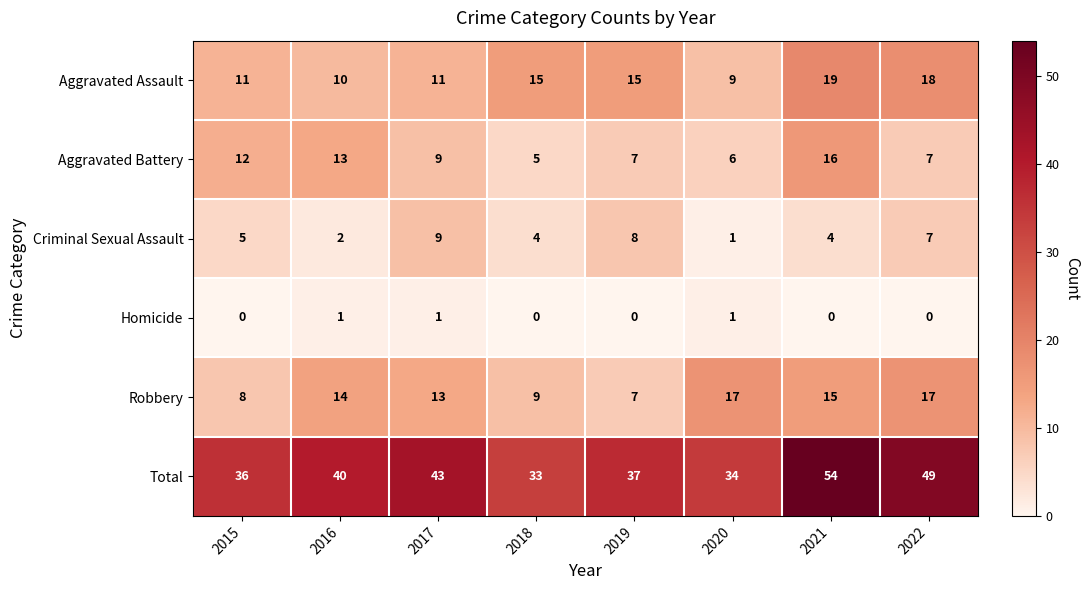

Which series has the largest total across all categories?

Total